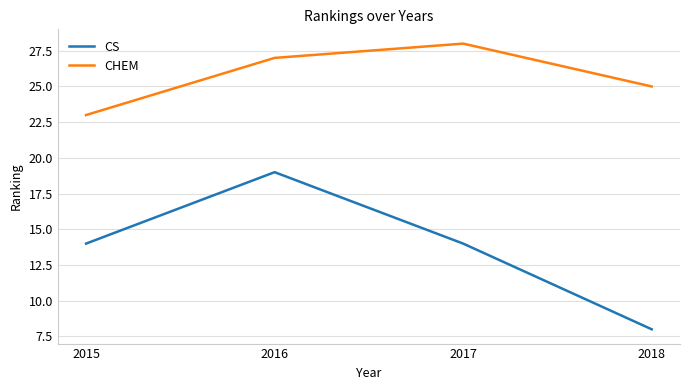

At which category does the chart reach its peak across all series?

2017